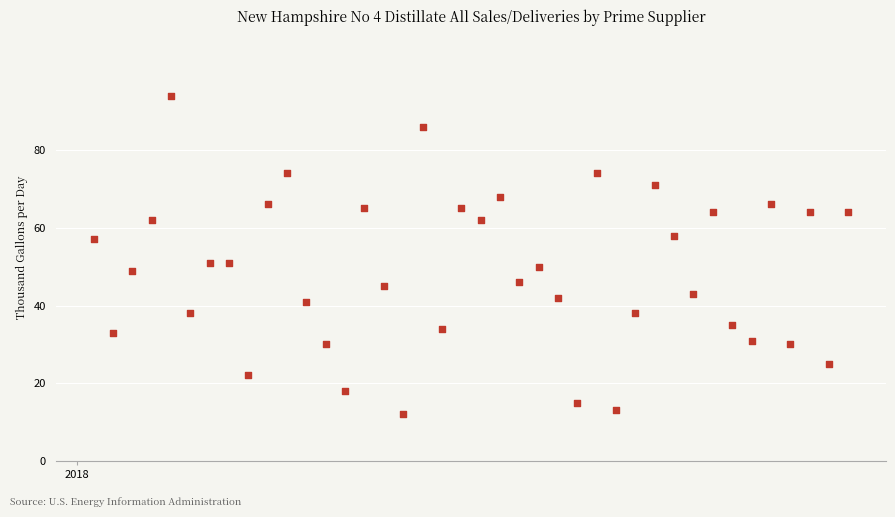

What is the range of Y values (max minus min)?

82